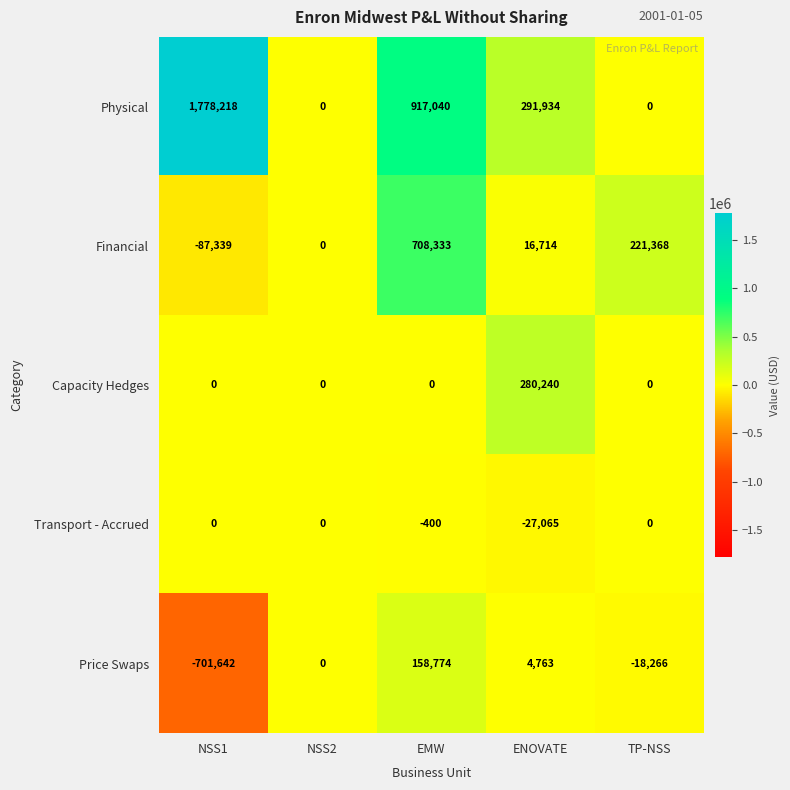

What is the sum of all Price Swaps values?

-556371